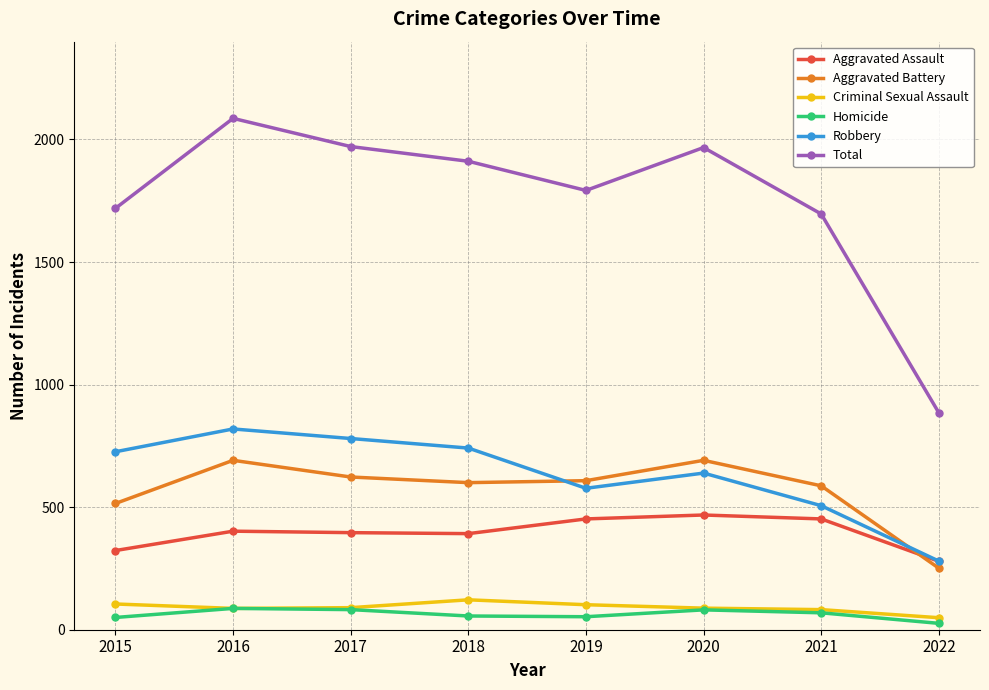

What is the lowest value of the Homicide series?

26